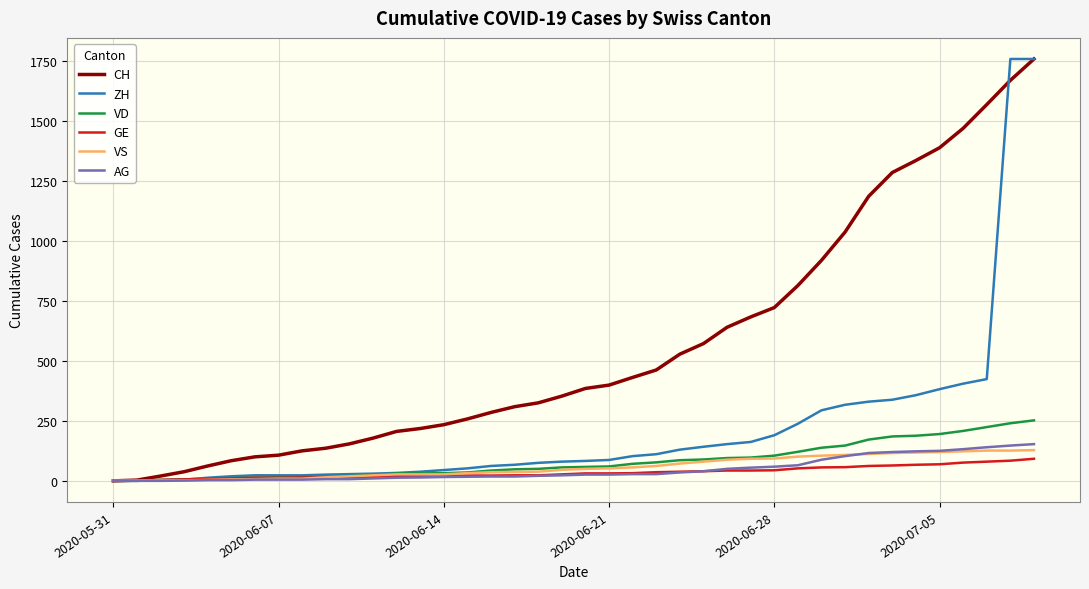

Which series has the largest total across all categories?

CH